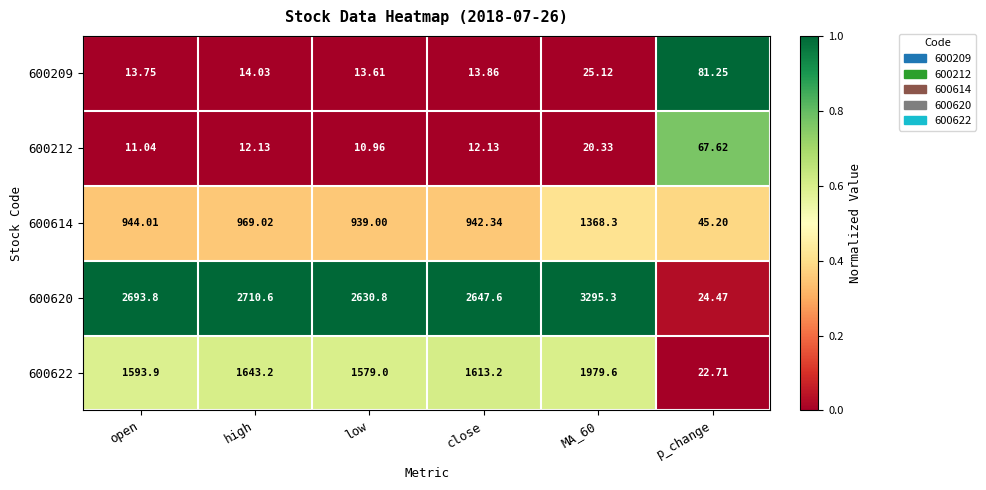

Which series has the largest total across all categories?

600620